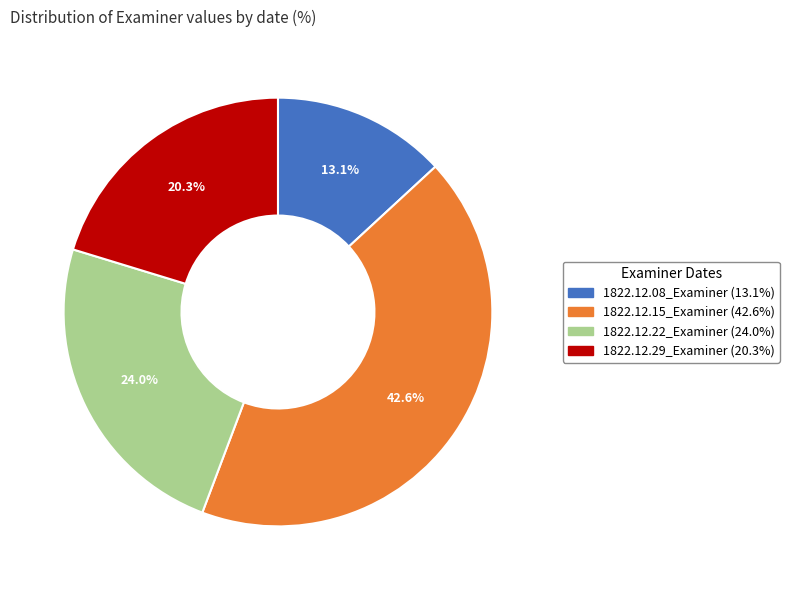

Do 1822.12.29_Examiner and 1822.12.15_Examiner together represent more than half of the pie?

Yes